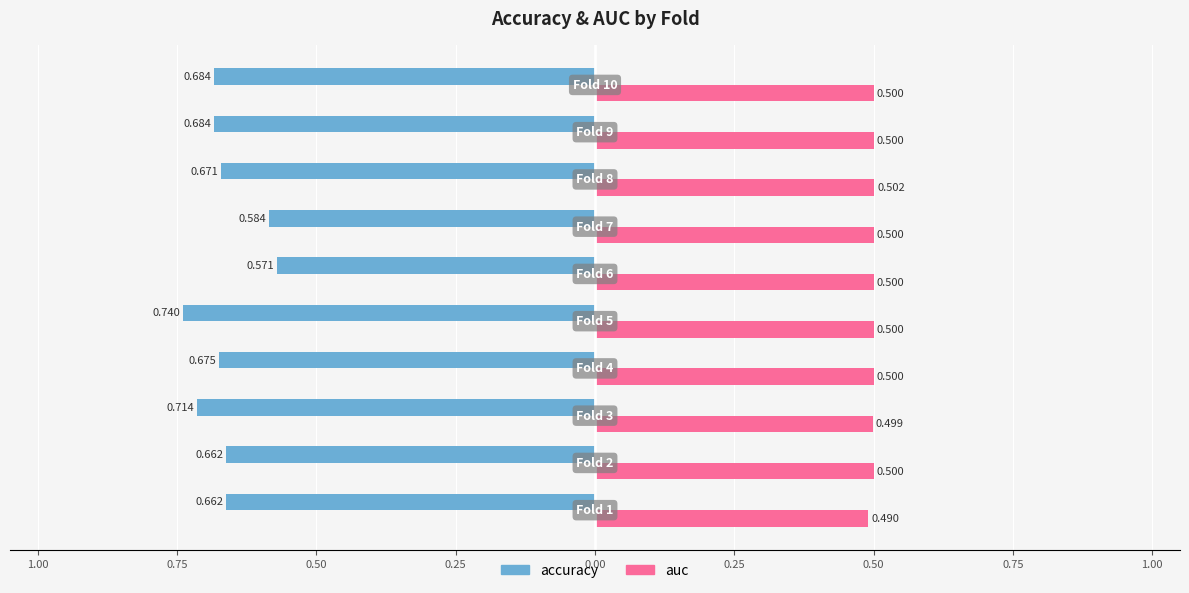

Reading right to left, extract all data points from this chart.

accuracy: -0.7	-0.7	-0.7	-0.6	-0.6	-0.7	-0.7	-0.7	-0.7	-0.7
auc: 0.5	0.5	0.5	0.5	0.5	0.5	0.5	0.5	0.5	0.5